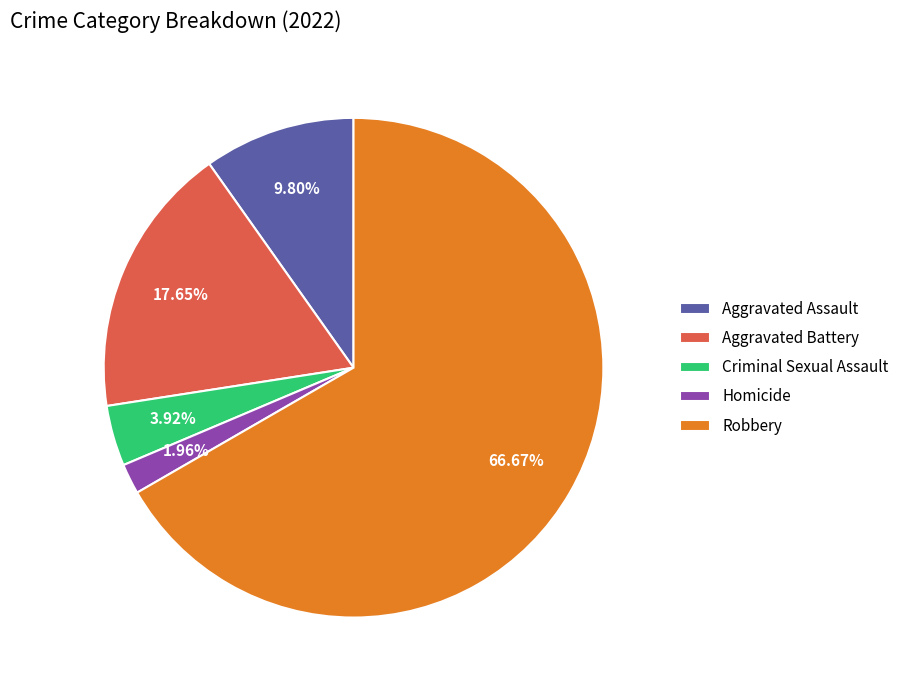

Count the number of slices in the pie.

5